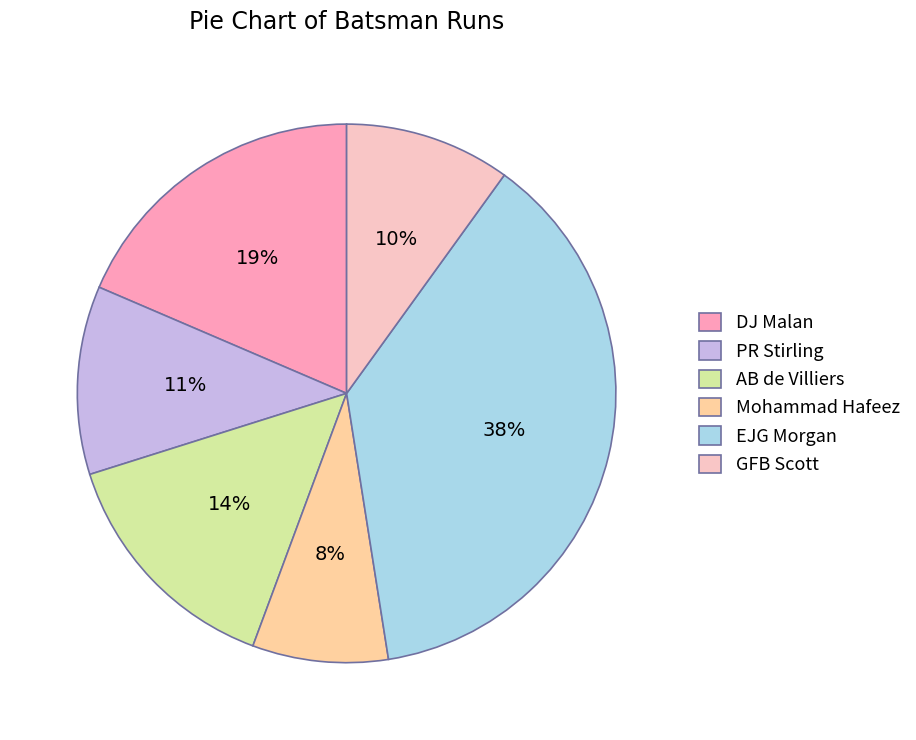

To the nearest percent, what is the combined percentage of GFB Scott and PR Stirling?

21%